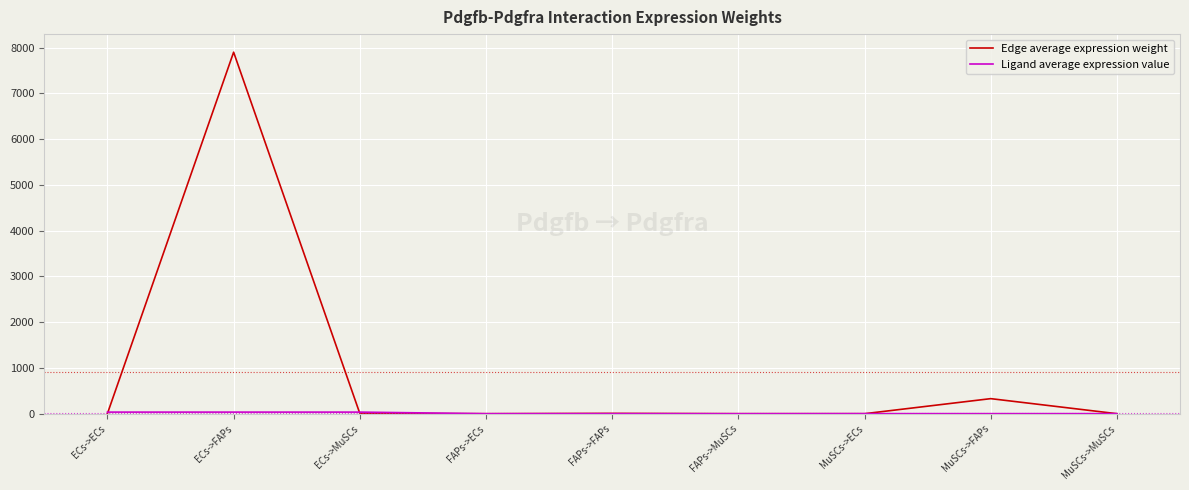

Does the chart have visible grid lines?

Yes